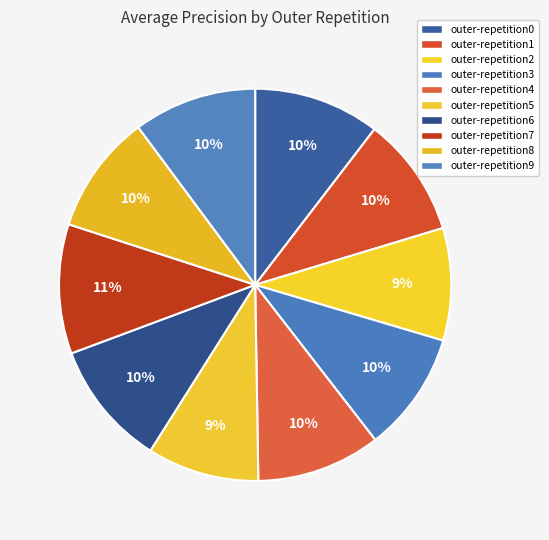

Is it true that outer-repetition1 is 1% of the pie?

False